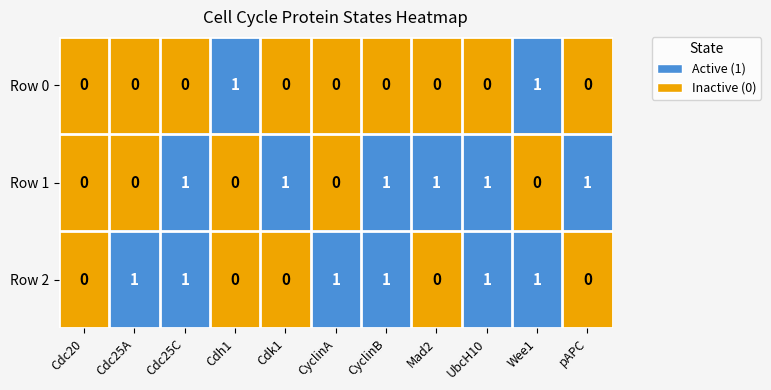

The Row 1 series shows 1 at Cdc25C. True or false?

True